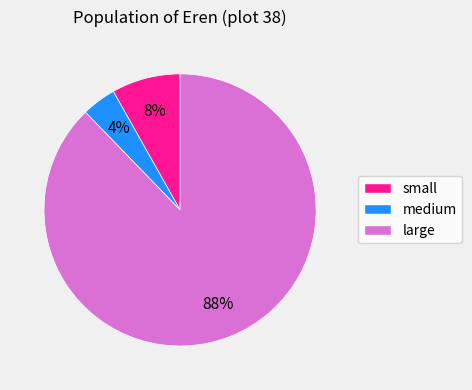

Which has a higher value, large or medium?

large